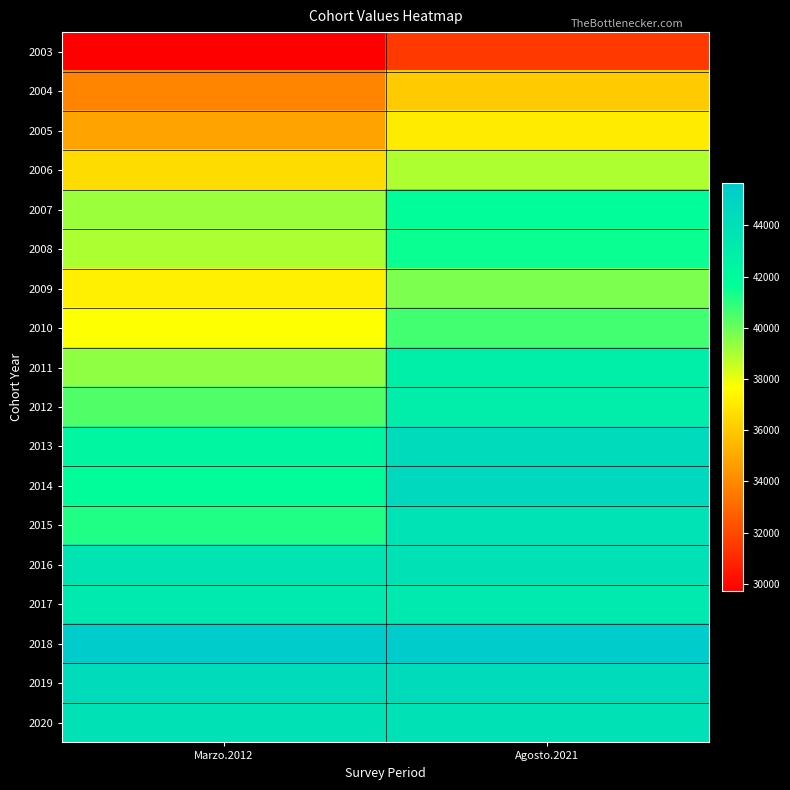

Which series has the largest total across all categories?

2018